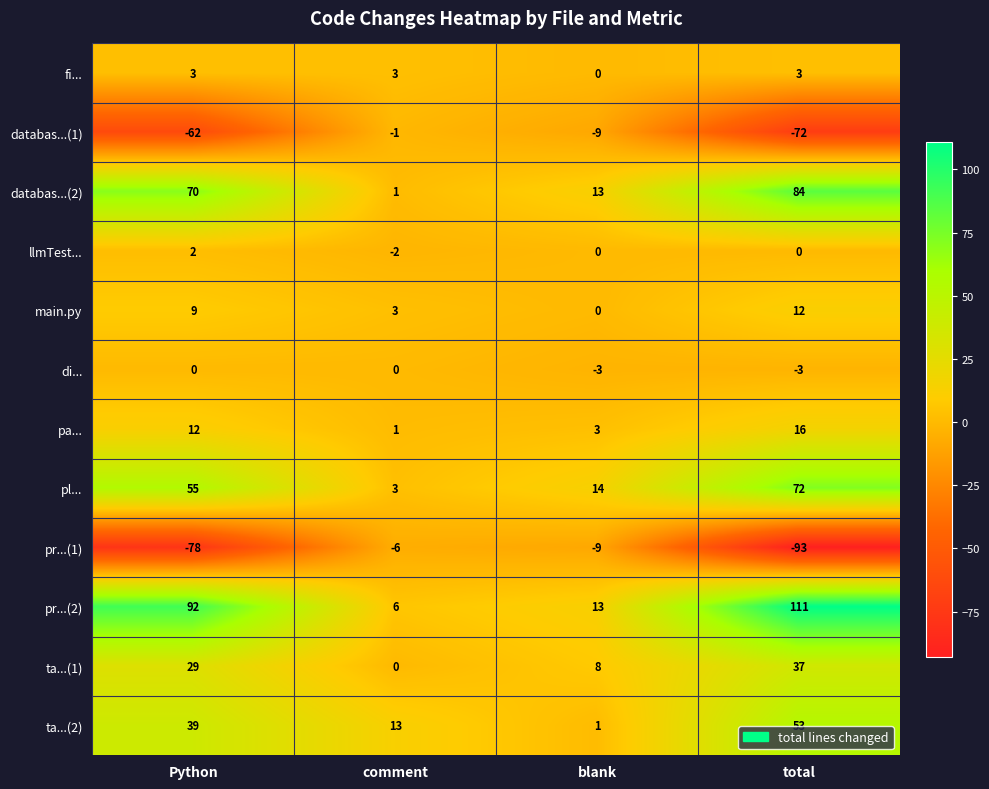

At which category is the sum across all series the highest?

total